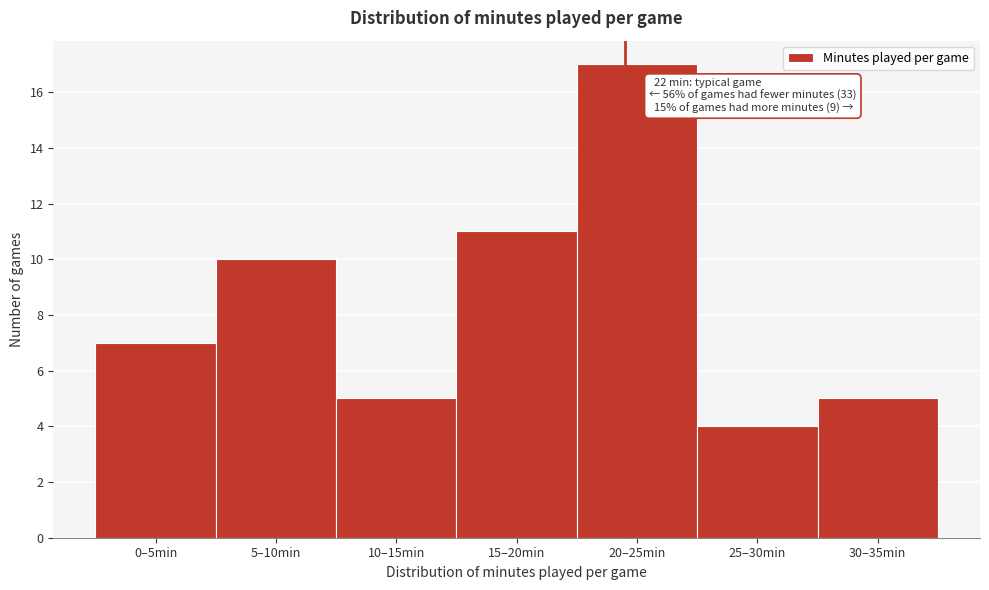

Reading left to right, what are all the values shown in this chart?

0–5min=7	5–10min=10	10–15min=5	15–20min=11	20–25min=17	25–30min=4	30–35min=5